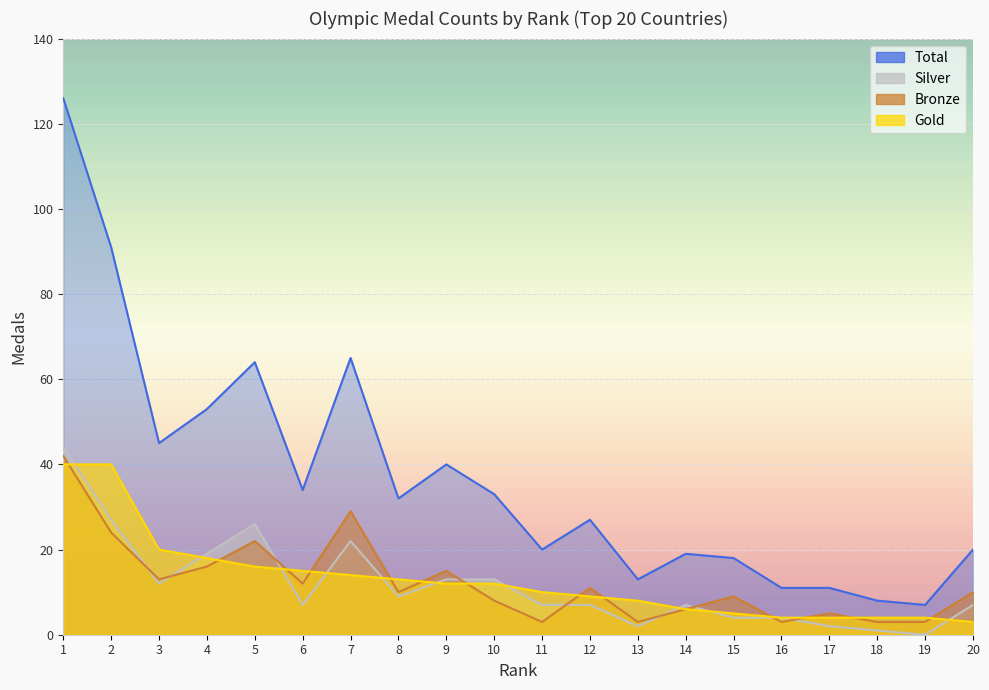

At which label does Total first exceed 32?

1